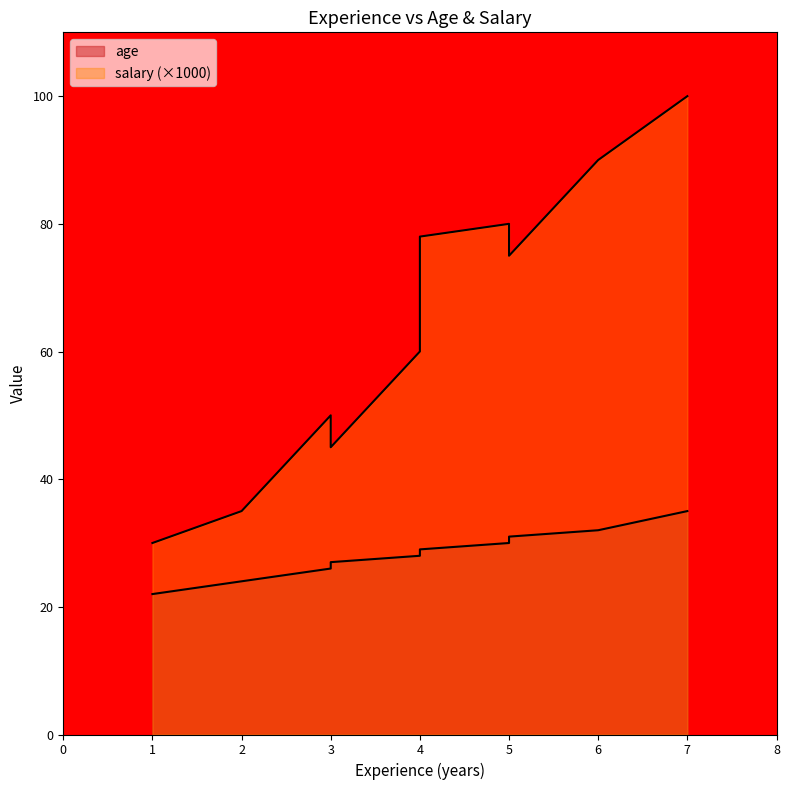

True or false: age has more than 2 points higher than both neighbors.

False